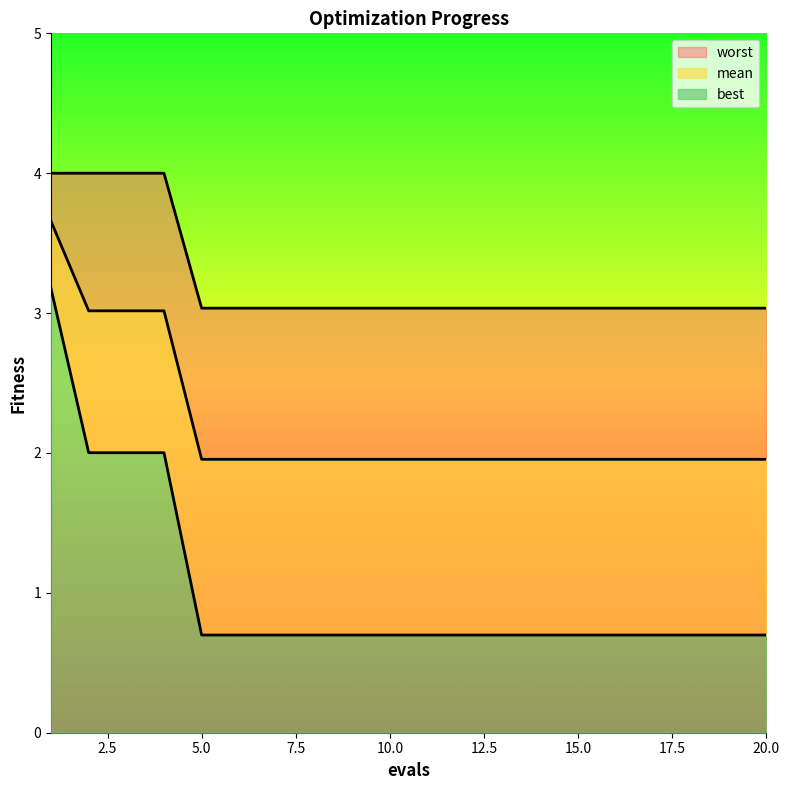

True or false: mean has more than 0 points higher than both neighbors.

False